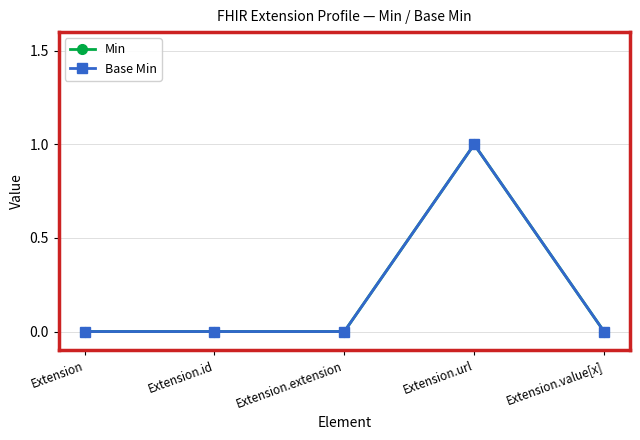

Reading left to right, what are all the values shown in this chart?

Min: Extension=0	Extension.id=0	Extension.extension=0	Extension.url=1	Extension.value[x]=0
Base Min: Extension=0	Extension.id=0	Extension.extension=0	Extension.url=1	Extension.value[x]=0